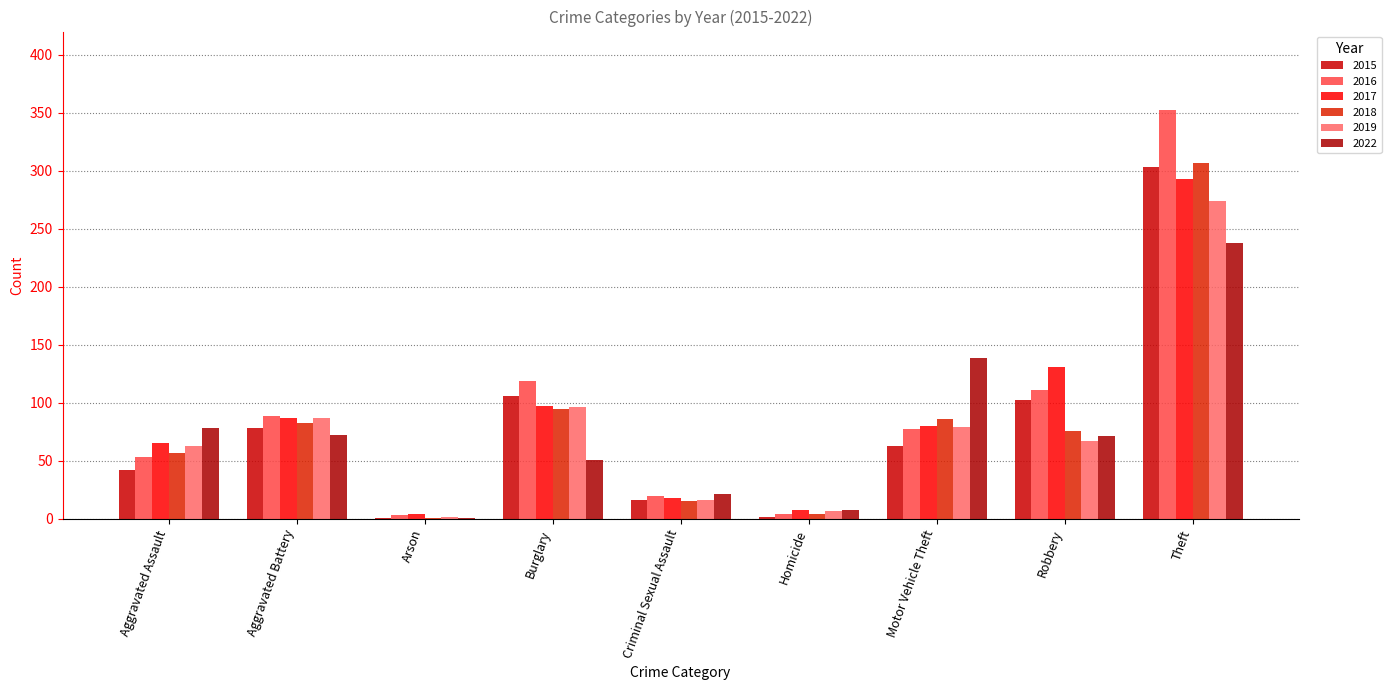

What is the value of the 2016 bar at the 5th from the left?

20